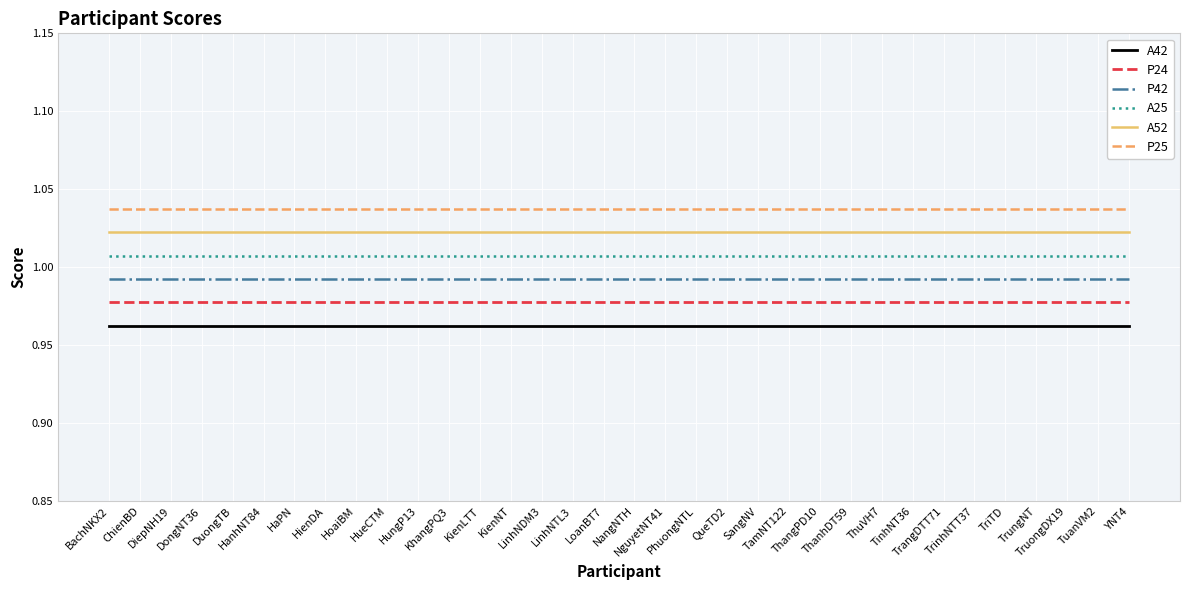

True or false: P42 and P24 cross at least once.

False